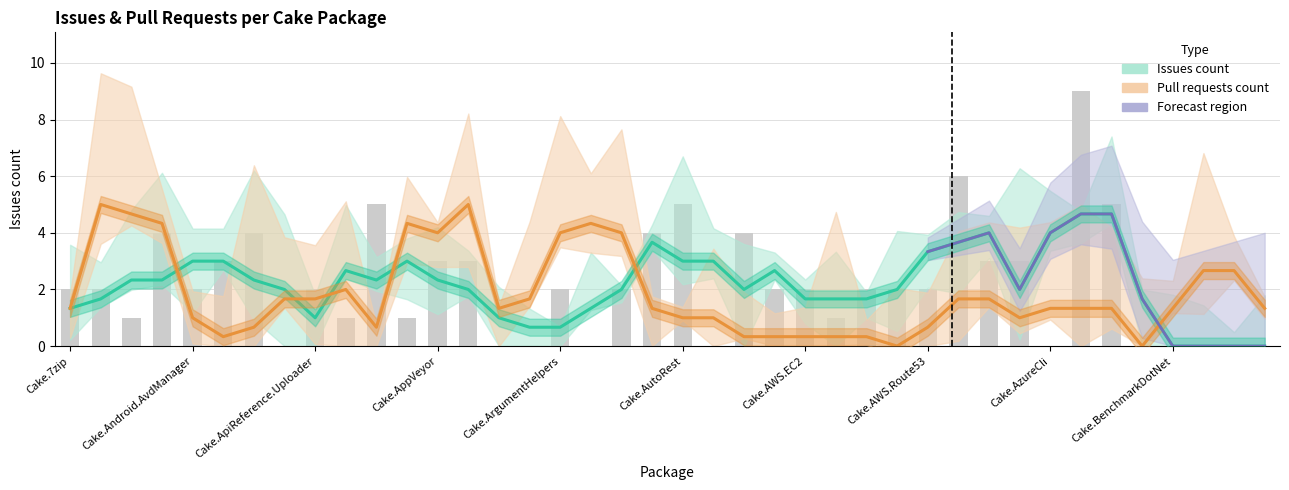

What is the change in value from Cake.AWS.Route53 to Cake.Board.AzureBoards?

-2